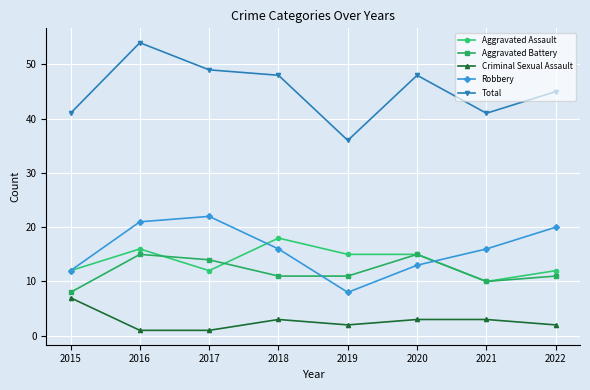

List the series in order of their peak value, lowest first.

Criminal Sexual Assault, Aggravated Battery, Aggravated Assault, Robbery, Total